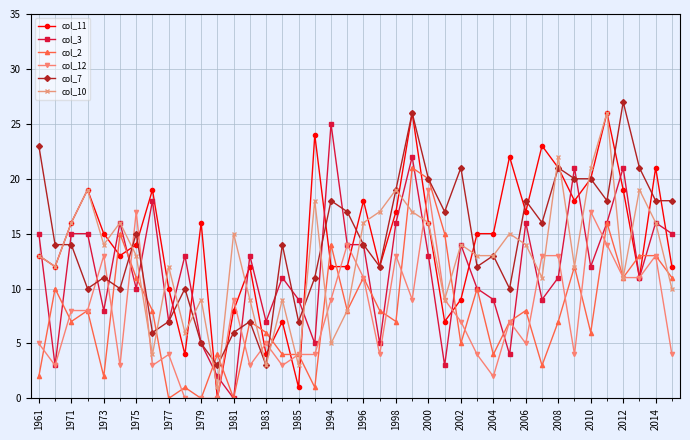

True or false: col_2 has more than 2 interior local peaks.

True